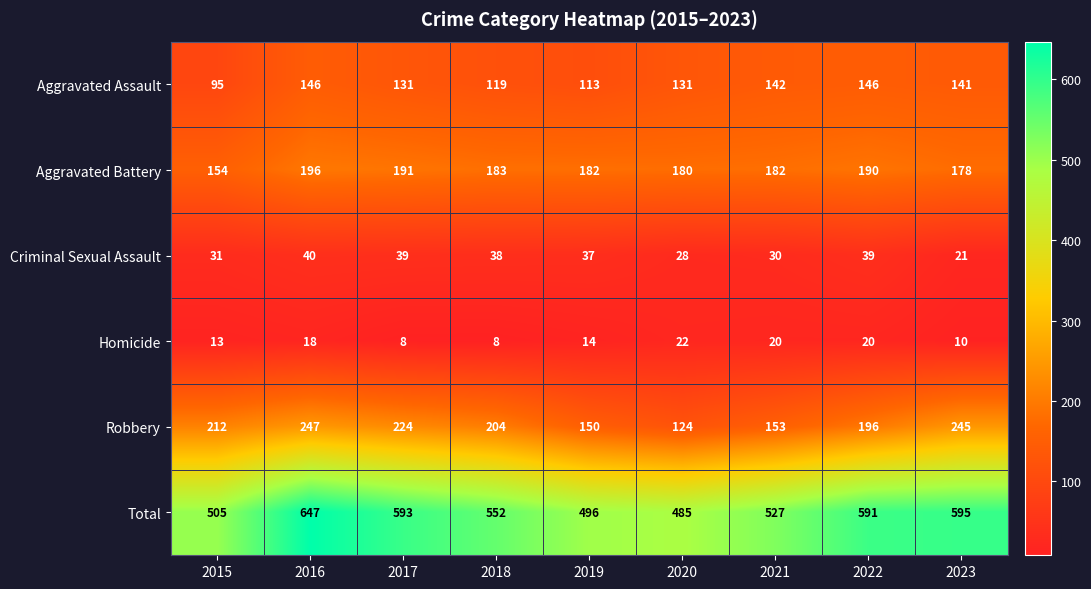

Which series has the largest total across all categories?

Total